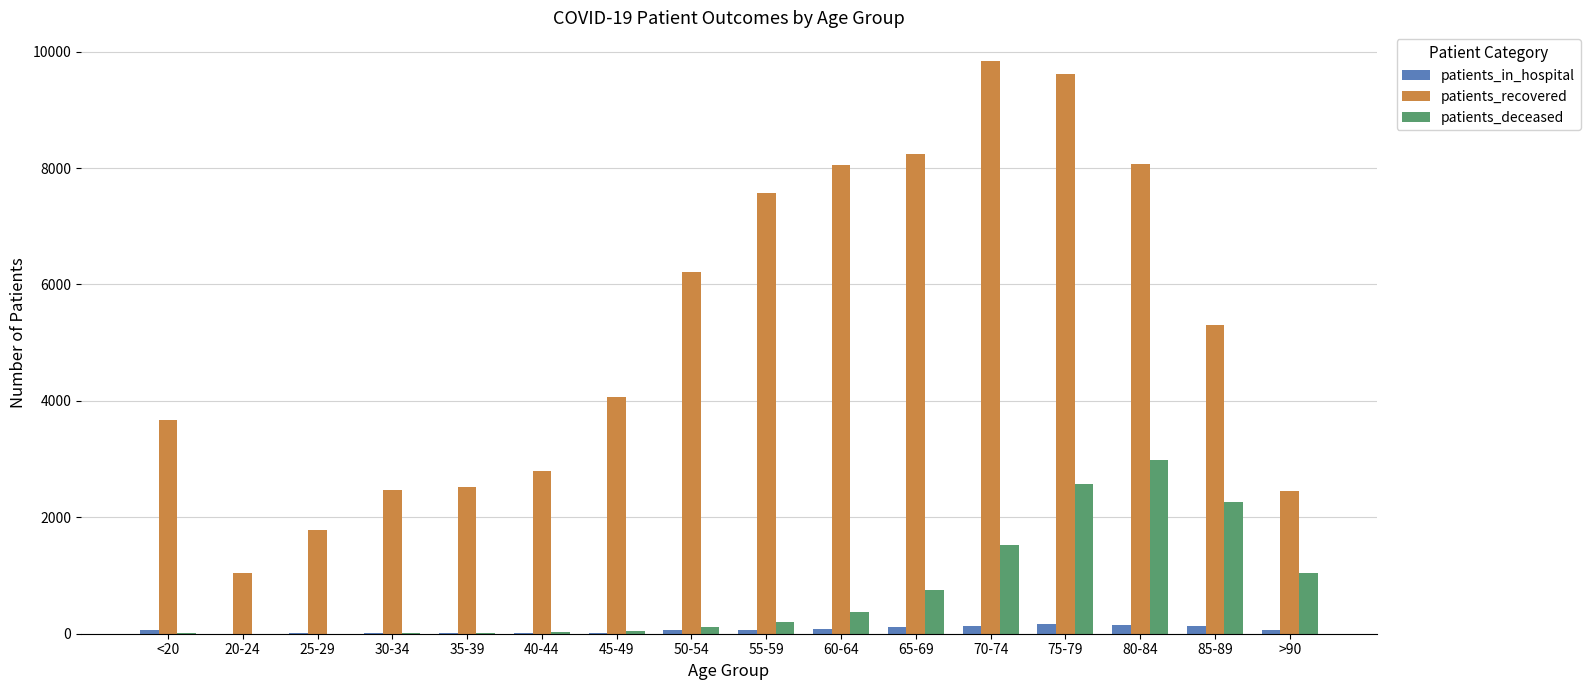

How many groups of bars are there?

16